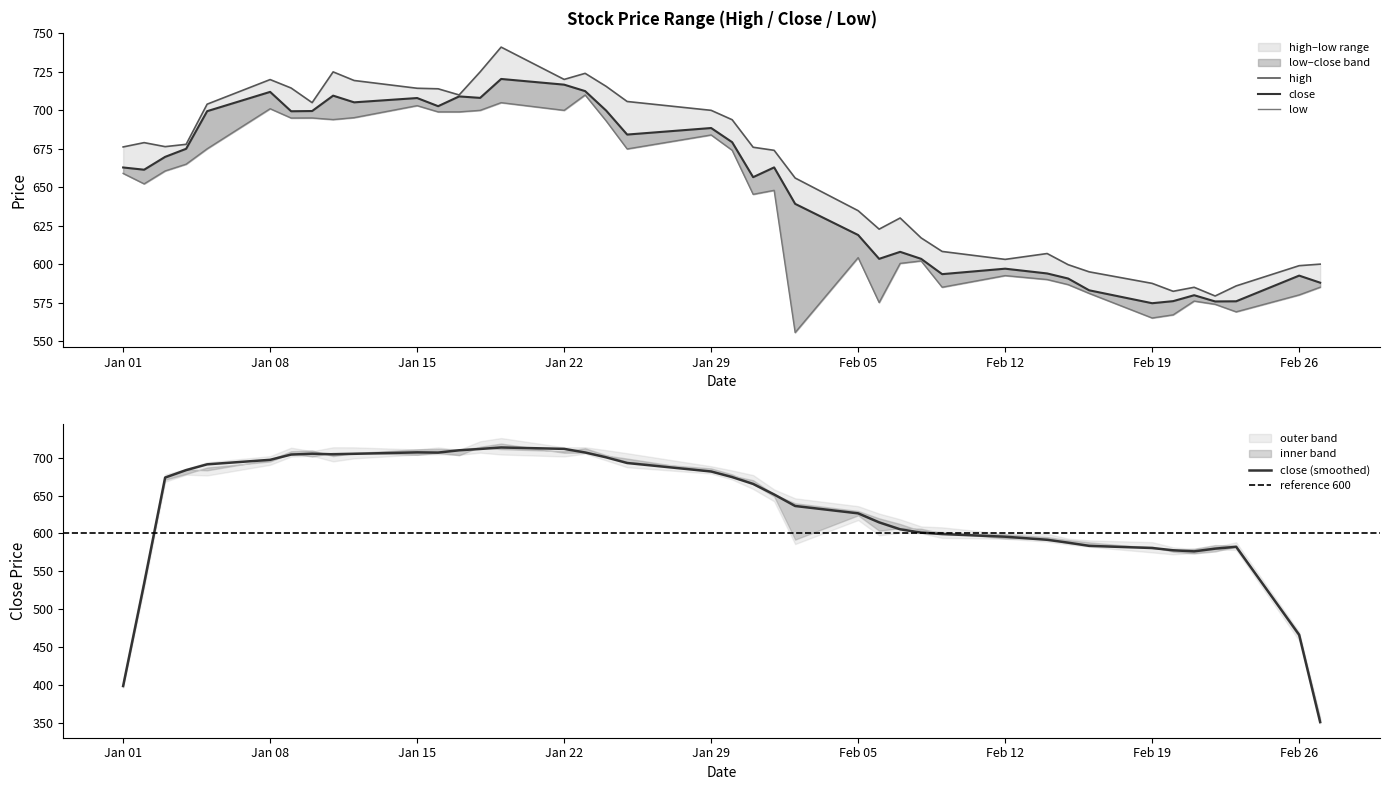

Which category has the lowest value in the high series?

2018-02-22